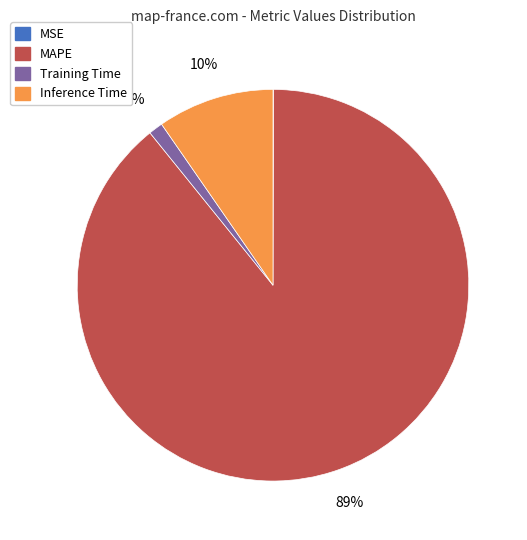

To the nearest percent, what is the difference between the largest and smallest slice percentages?

89%